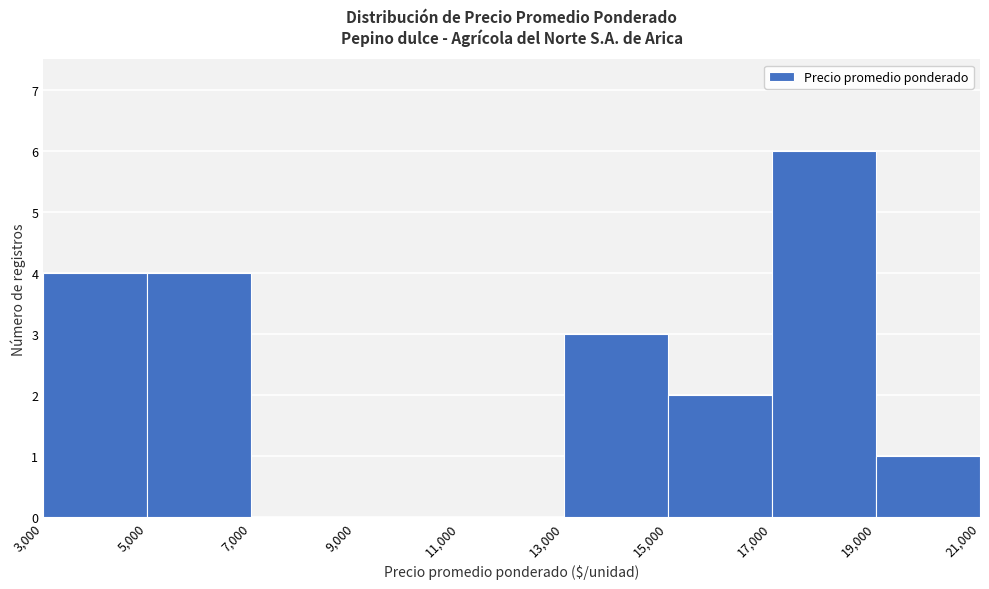

Which range on the x-axis has the tallest bar?

17,000 to 19,000